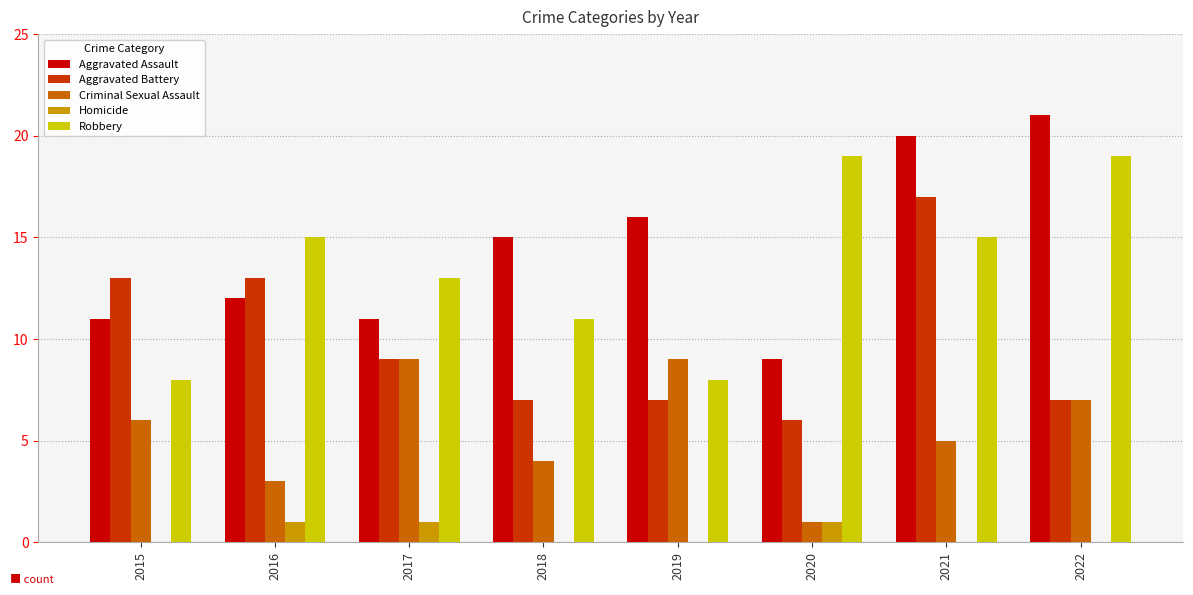

Reading left to right, extract all data points from this chart.

Aggravated Assault: 11	12	11	15	16	9	20	21
Aggravated Battery: 13	13	9	7	7	6	17	7
Criminal Sexual Assault: 6	3	9	4	9	1	5	7
Homicide: 0	1	1	0	0	1	0	0
Robbery: 8	15	13	11	8	19	15	19